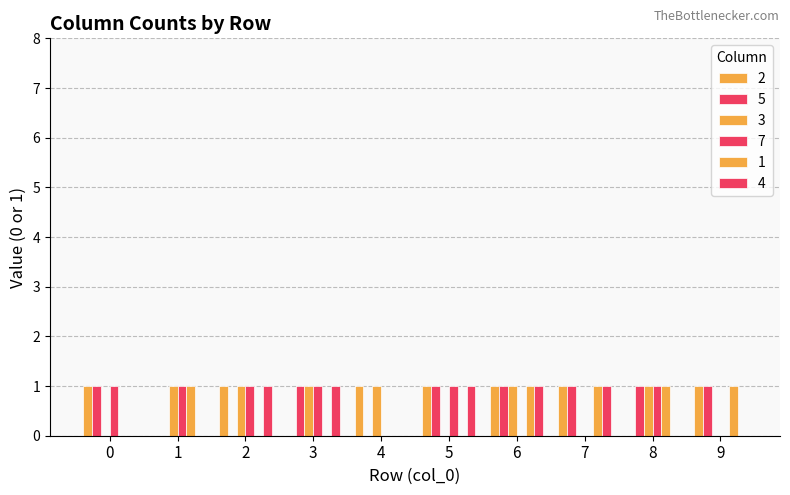

What is the sum of the 7 values at 6 and 1?

1